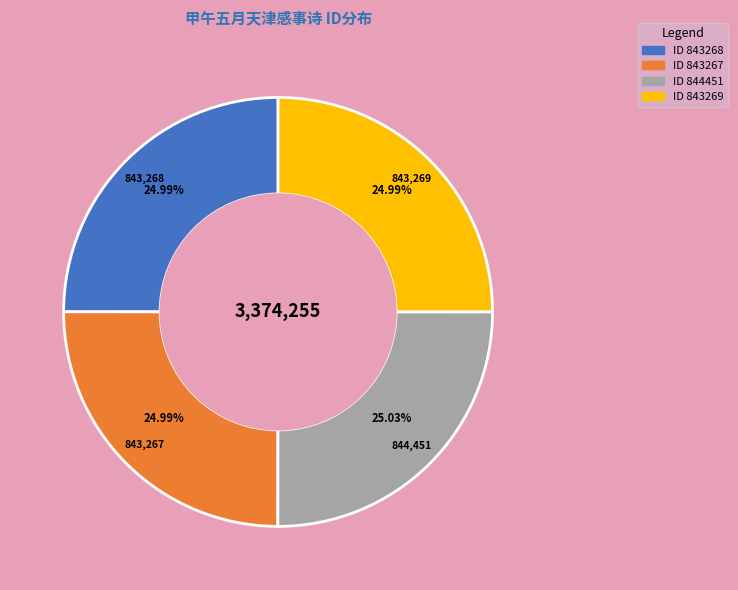

Is there a majority slice in this chart?

No